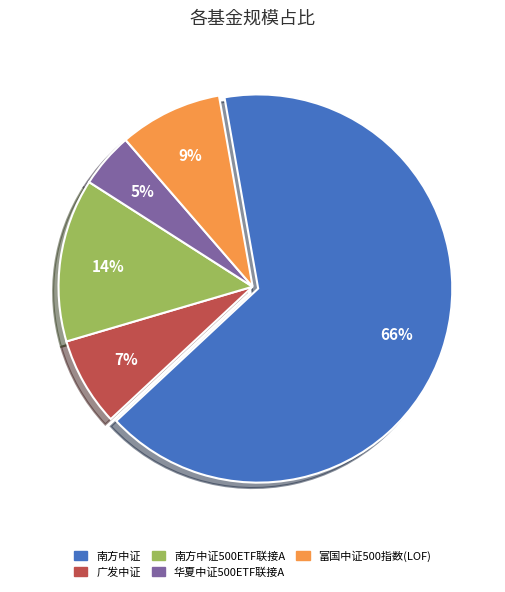

To the nearest percent, what is the average slice percentage?

20%